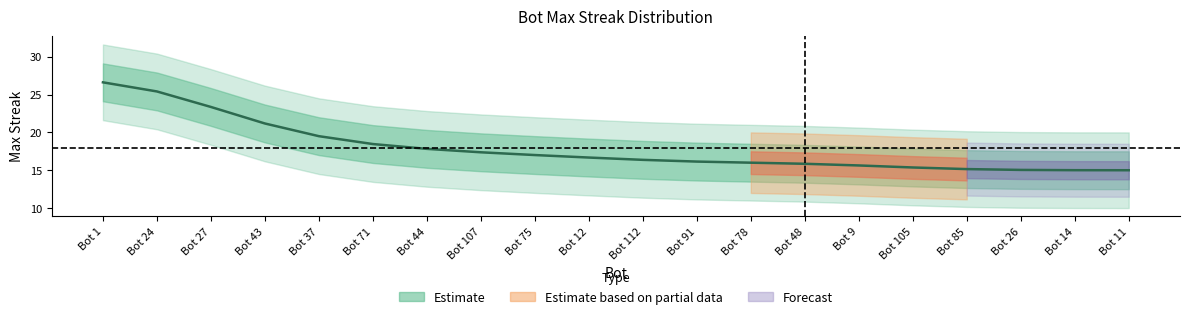

True or false: the data shows 8.2 at Bot 26.

False